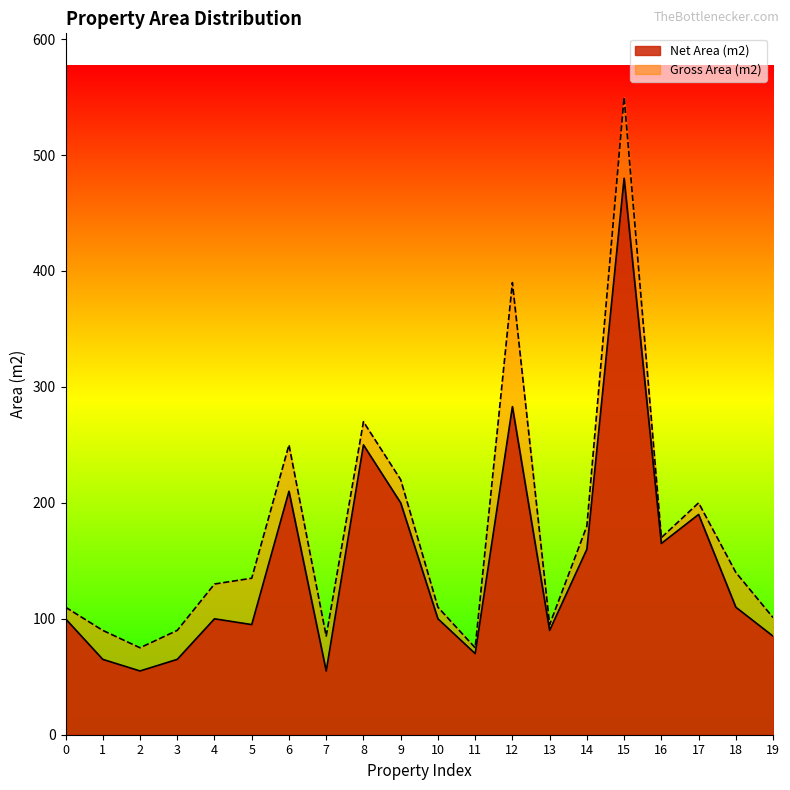

What is the sum of the Net Area (m2) values at 3 and 10?

165